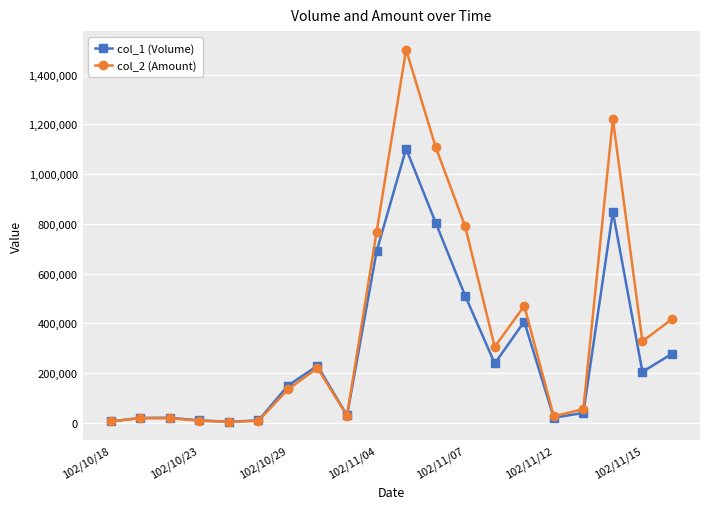

Which series has the largest range (max minus min)?

col_2 (Amount)